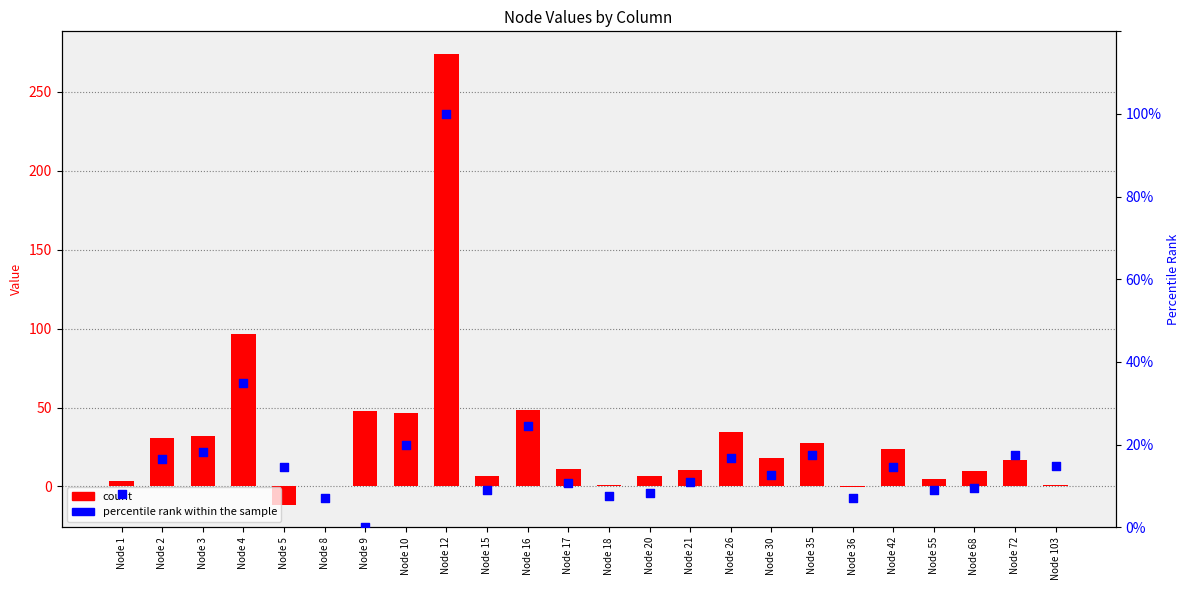

Which series has the largest total across all categories?

count